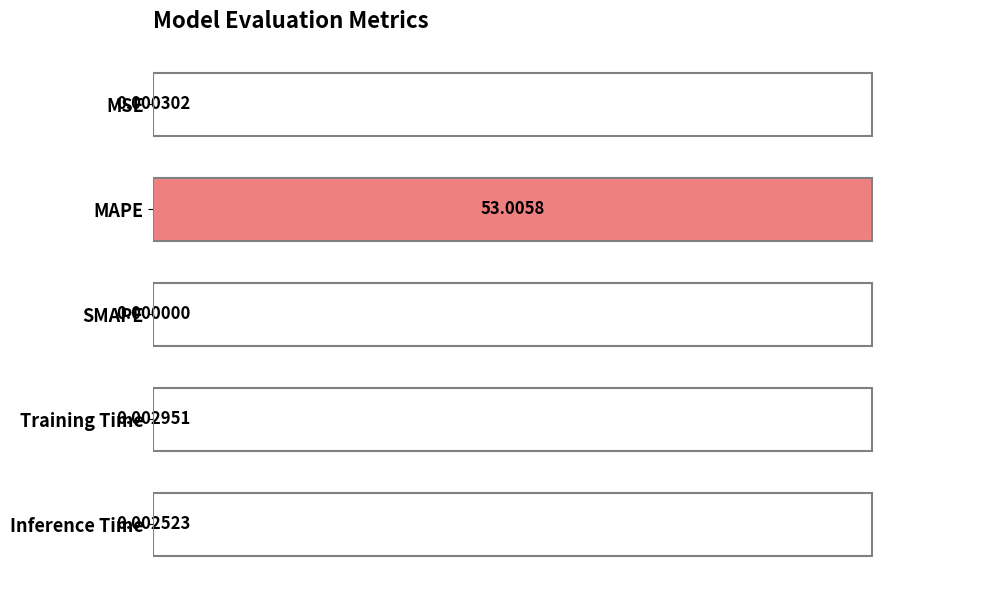

Which has a higher value, Inference Time or MSE?

Inference Time